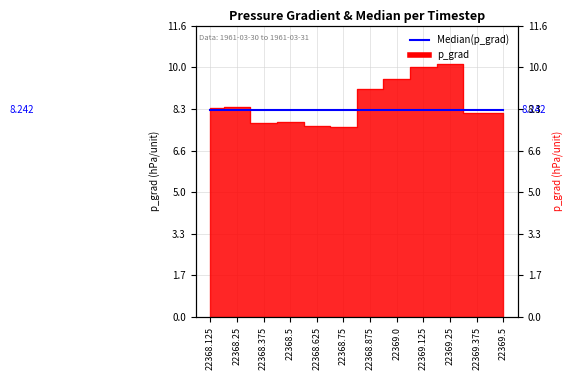

What is the change in value from 22368.625 to 22369.125?

+2.3